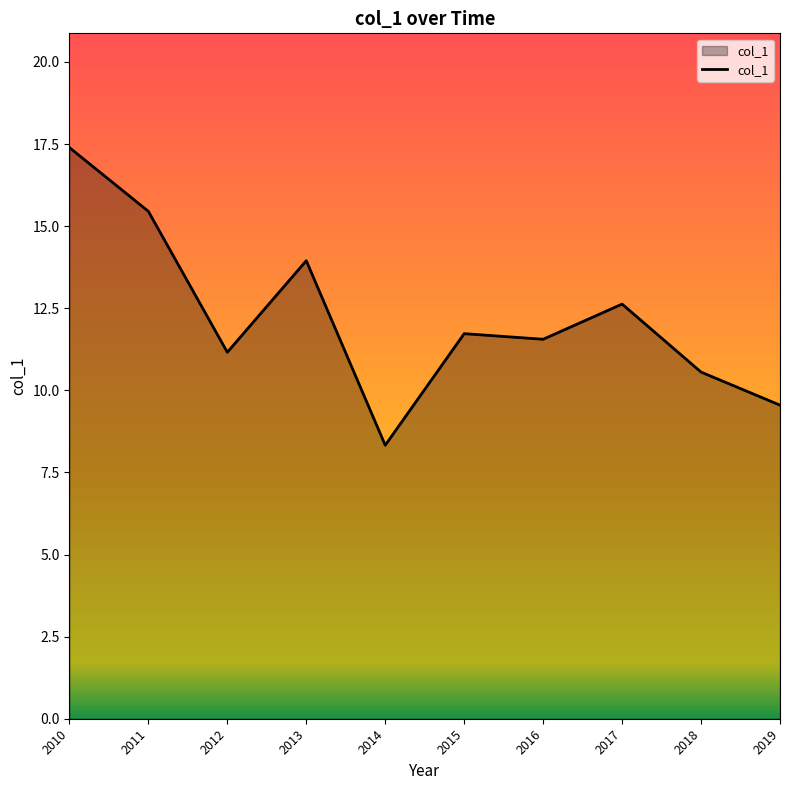

True or false: the data shows 3.0 at 2013.

False